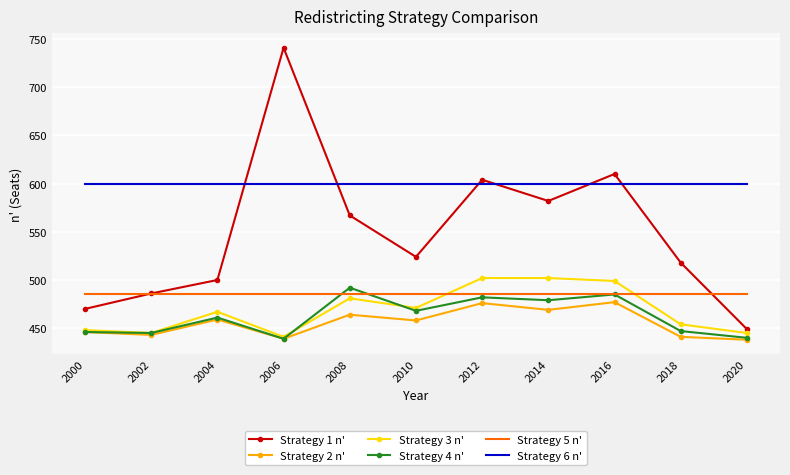

The Strategy 3 n' series shows 776 at 2016. True or false?

False